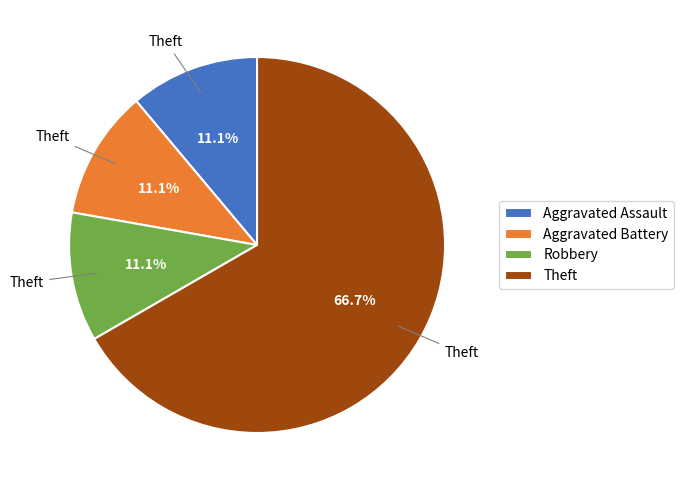

Between Theft and Aggravated Assault, which is larger?

Theft